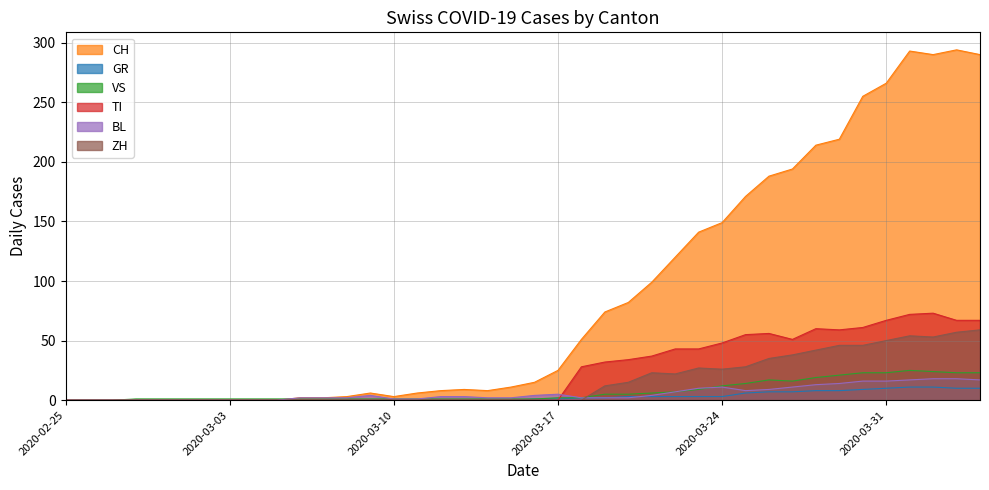

Rank the series by their maximum value, from lowest to highest.

GR, BL, VS, ZH, TI, CH